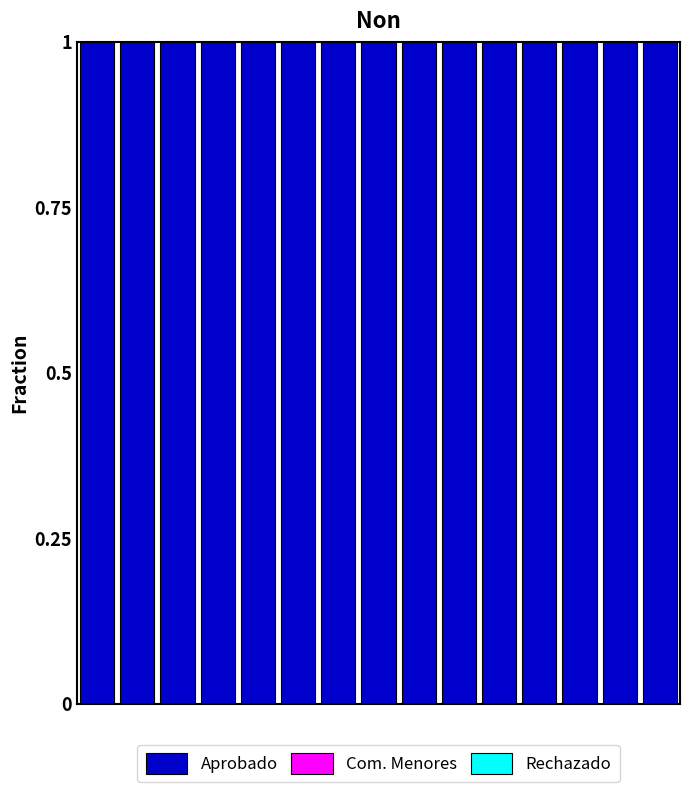

How many bars are there in each group?

3